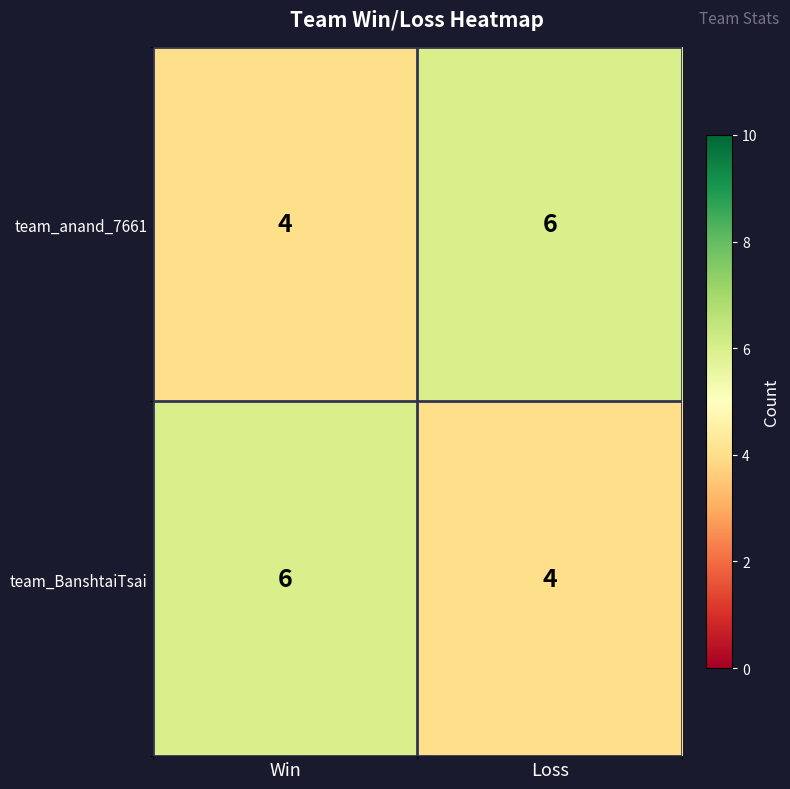

Where is team_anand_7661 nearest to the value 5?

Win